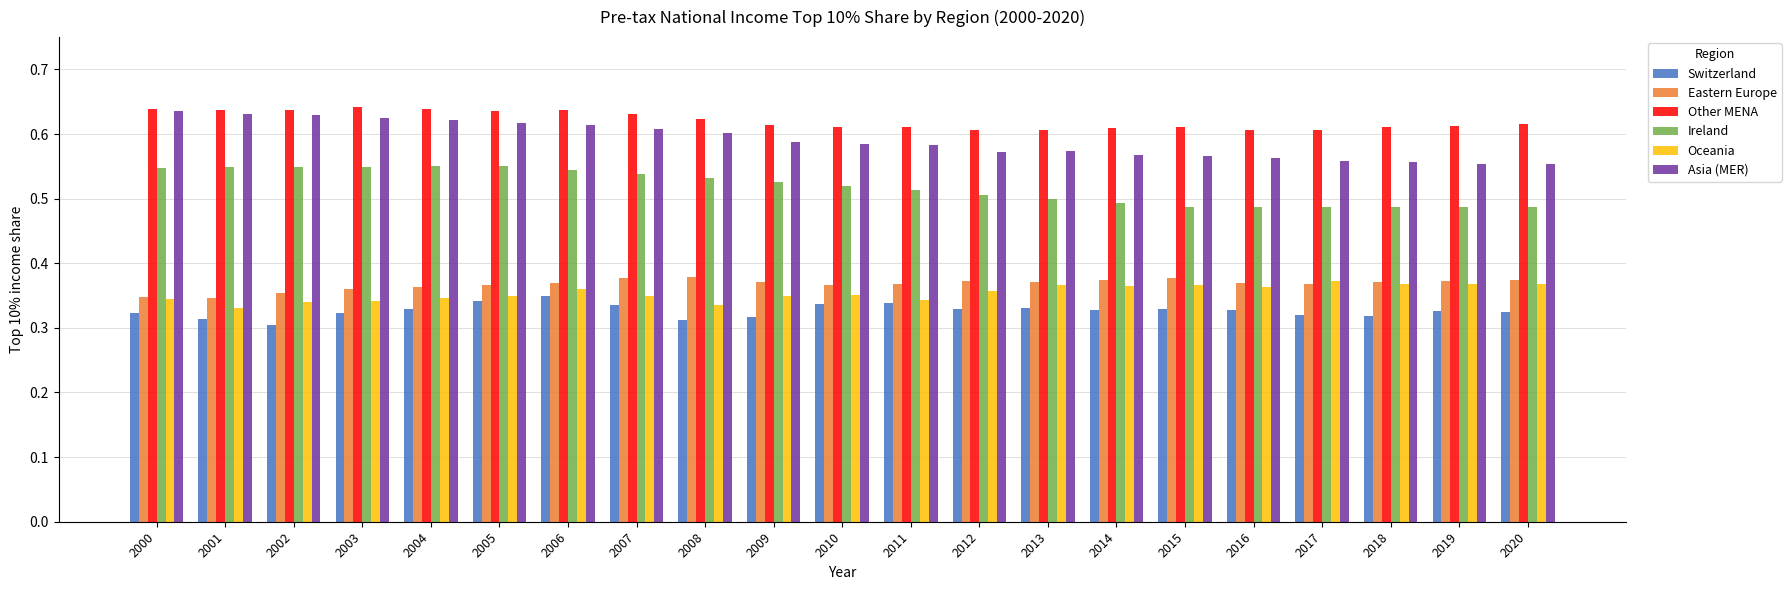

List the series in order of their peak value, lowest first.

Switzerland, Oceania, Eastern Europe, Ireland, Asia (MER), Other MENA